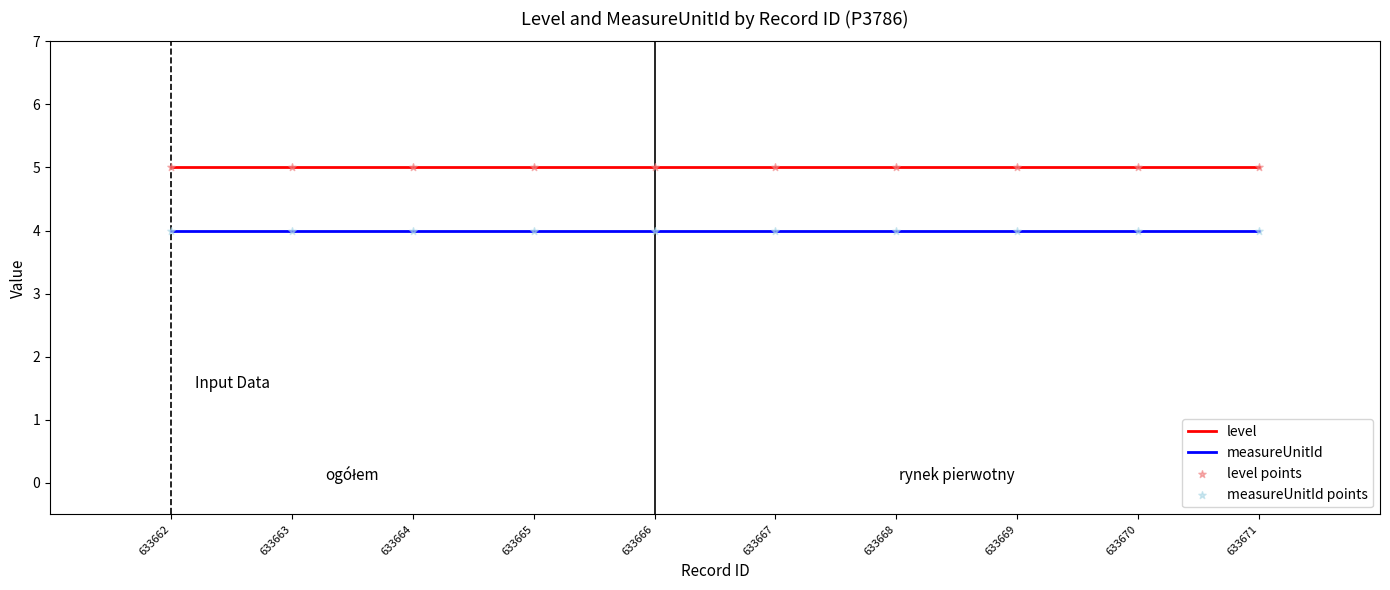

The value of measureUnitId at 633667 is 2. True or false?

False